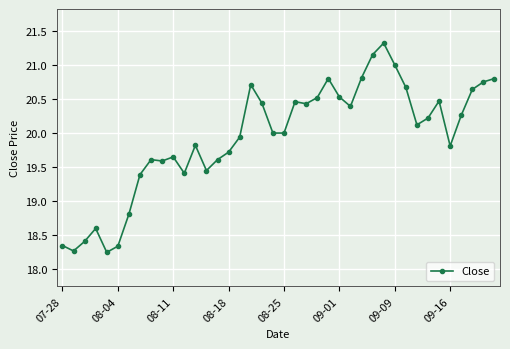

What is the average value?

19.9